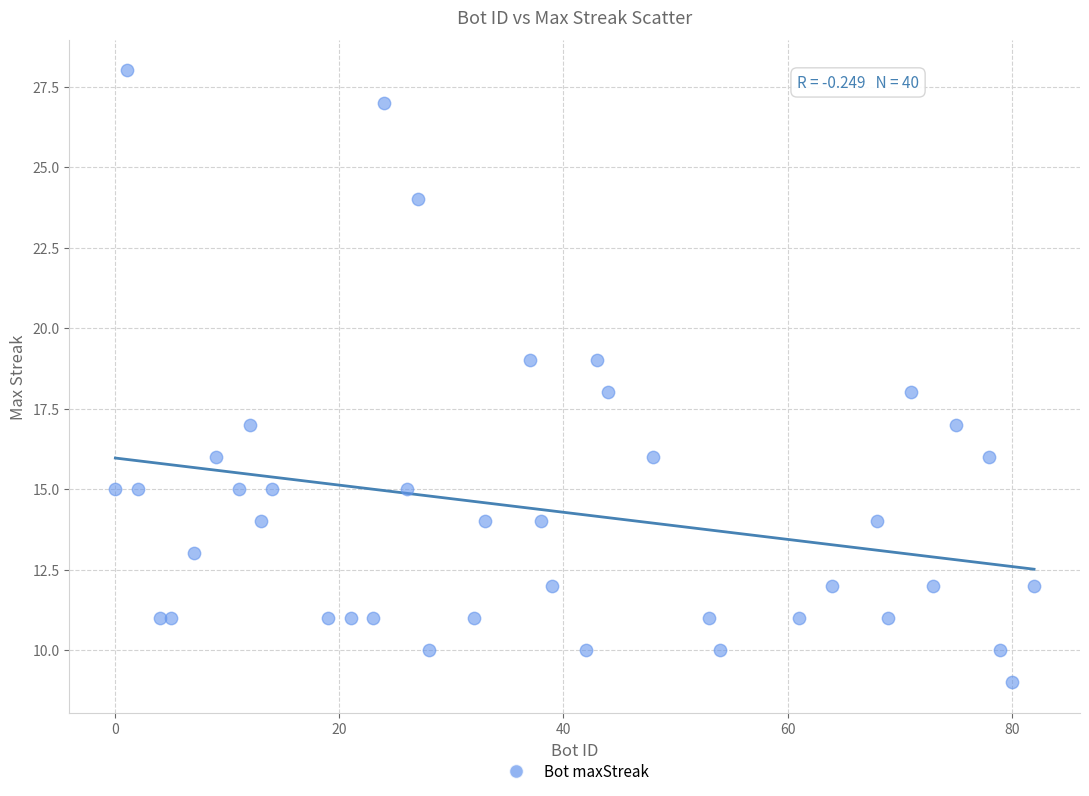

What is the range of X values (max minus min)?

82